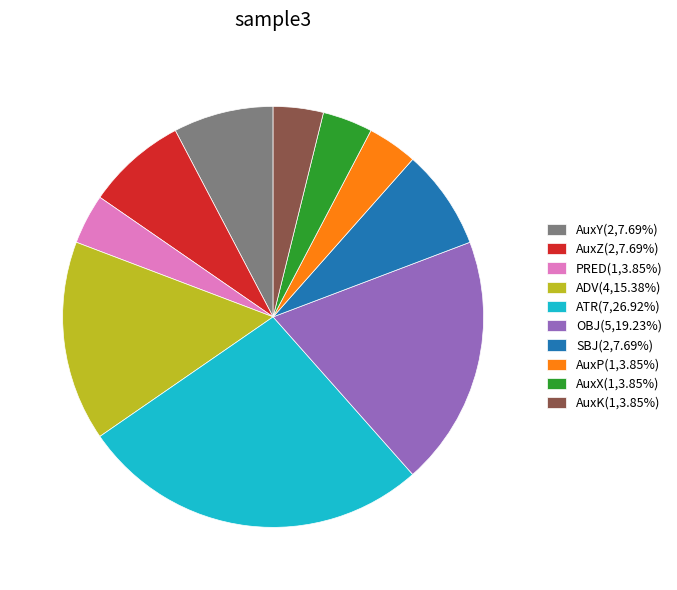

Approximately how many times larger is the value at AuxX(1,3.85%) compared to AuxK(1,3.85%)?

1.0